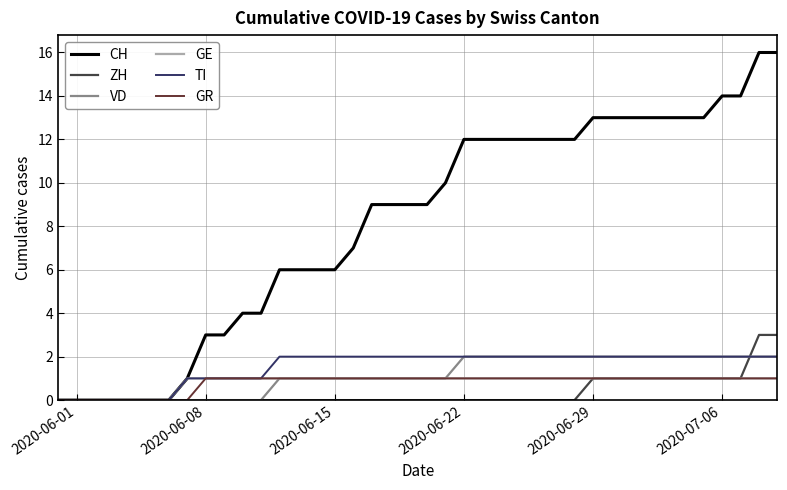

Which series has the largest total across all categories?

CH